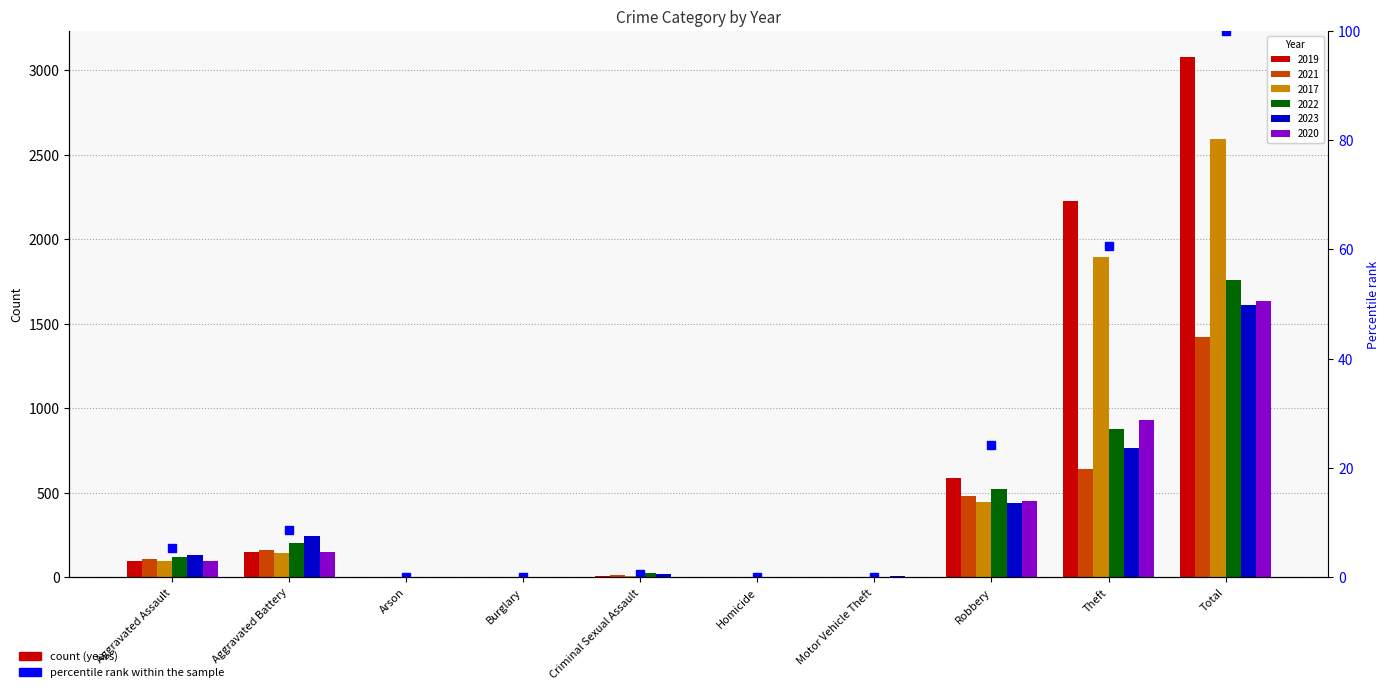

Is it true that the value at Homicide is 0.1?

True